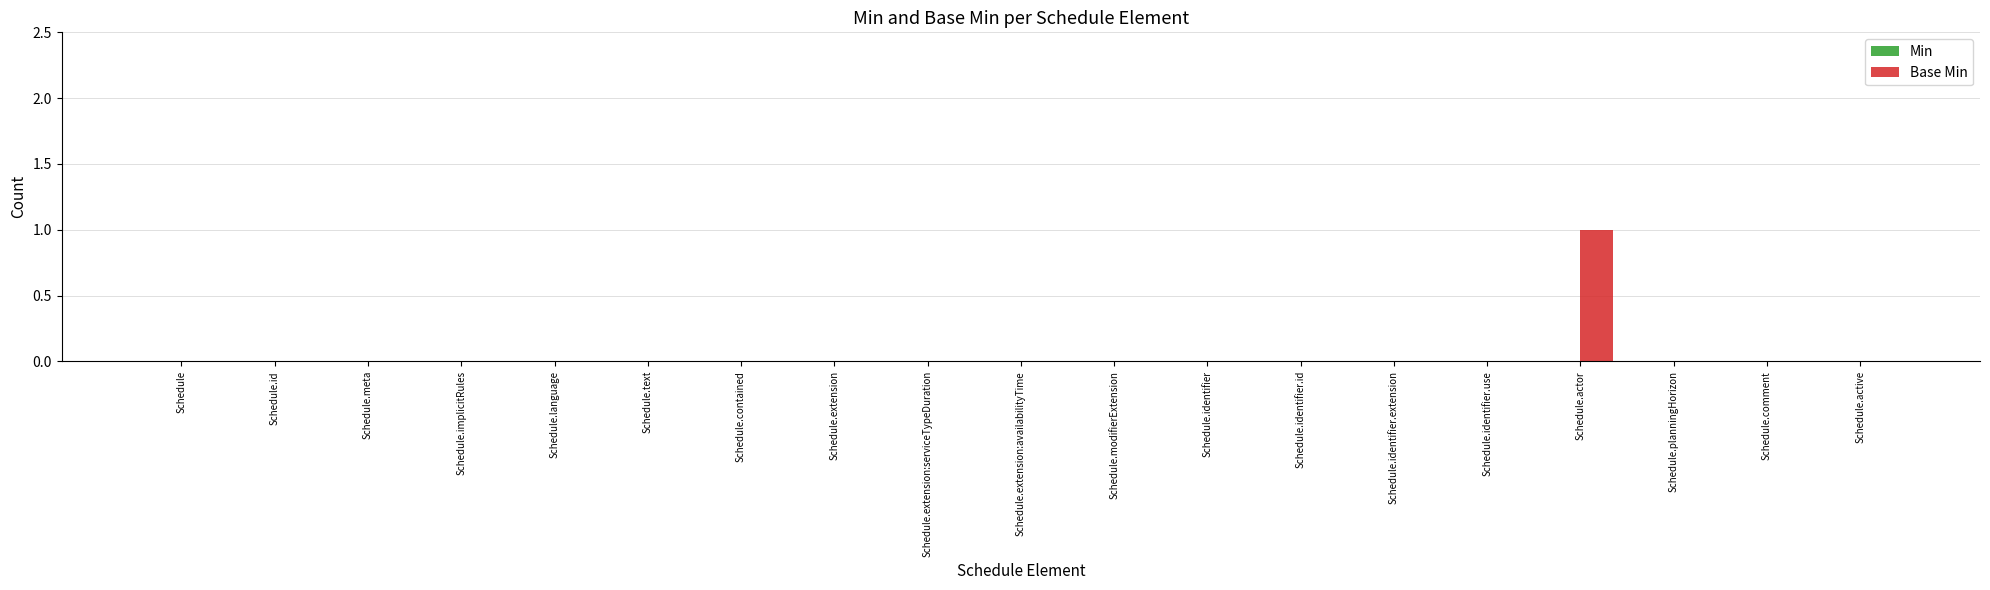

Which category has the highest value across all series?

Schedule.actor